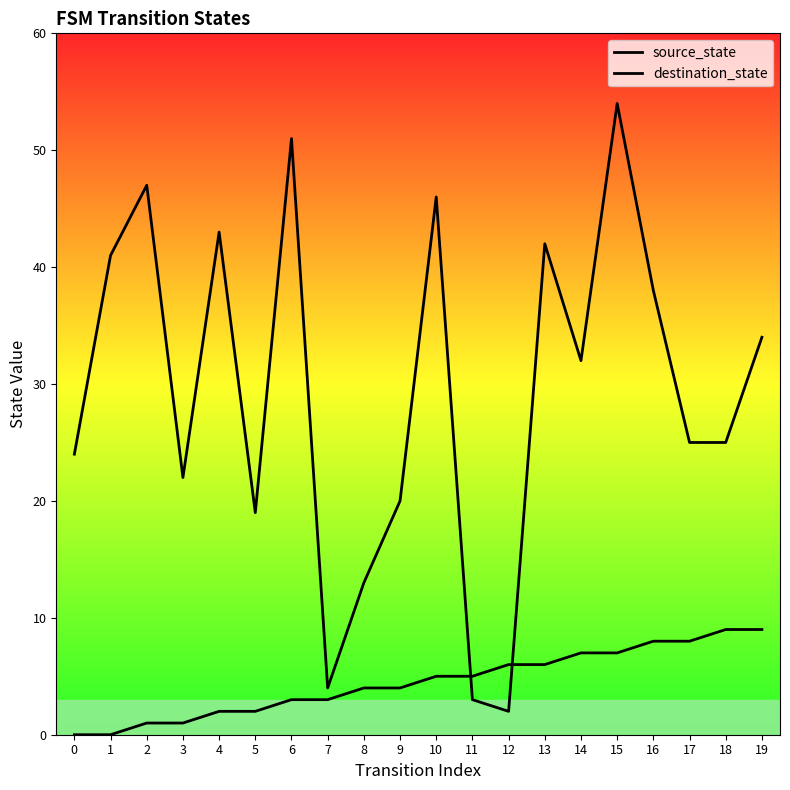

True or false: source_state and destination_state intersect in this chart.

True